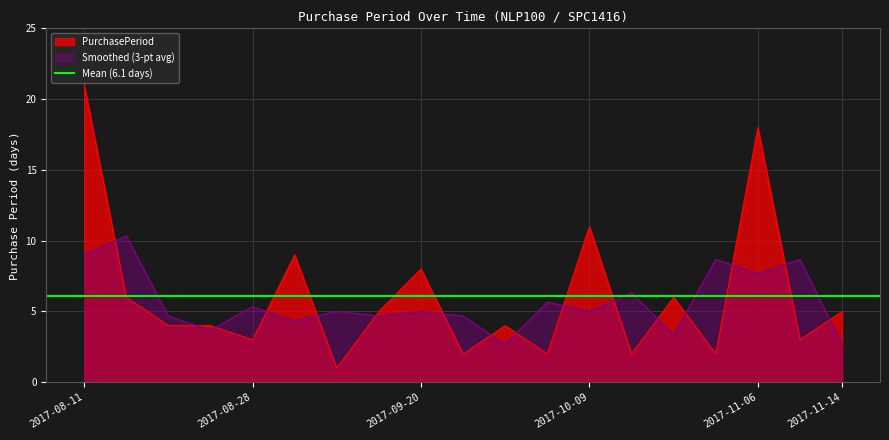

At which label does the data first exceed 4?

2017-08-11